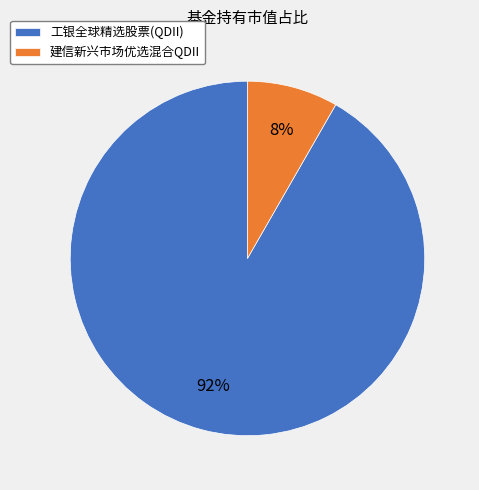

To the nearest percent, what portion does 工银全球精选股票(QDII) represent?

92%